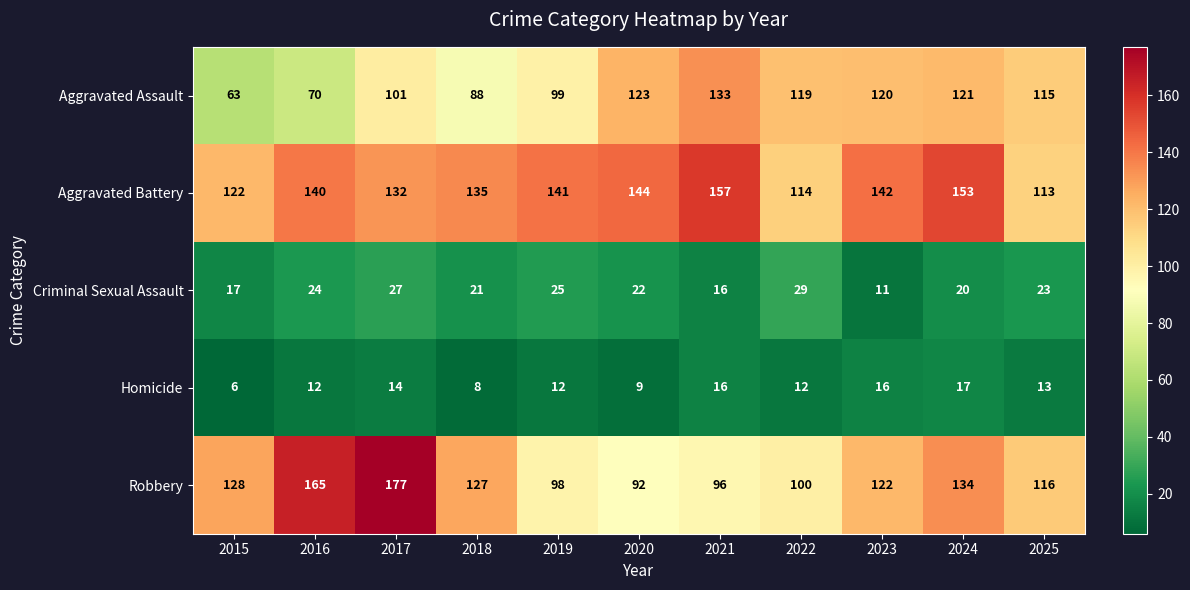

How many distinct data groups are displayed?

5